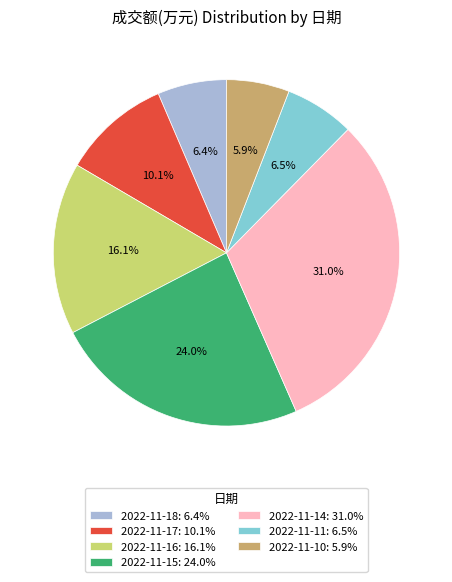

Combined, do 2022-11-18 and 2022-11-16 account for over 50%?

No